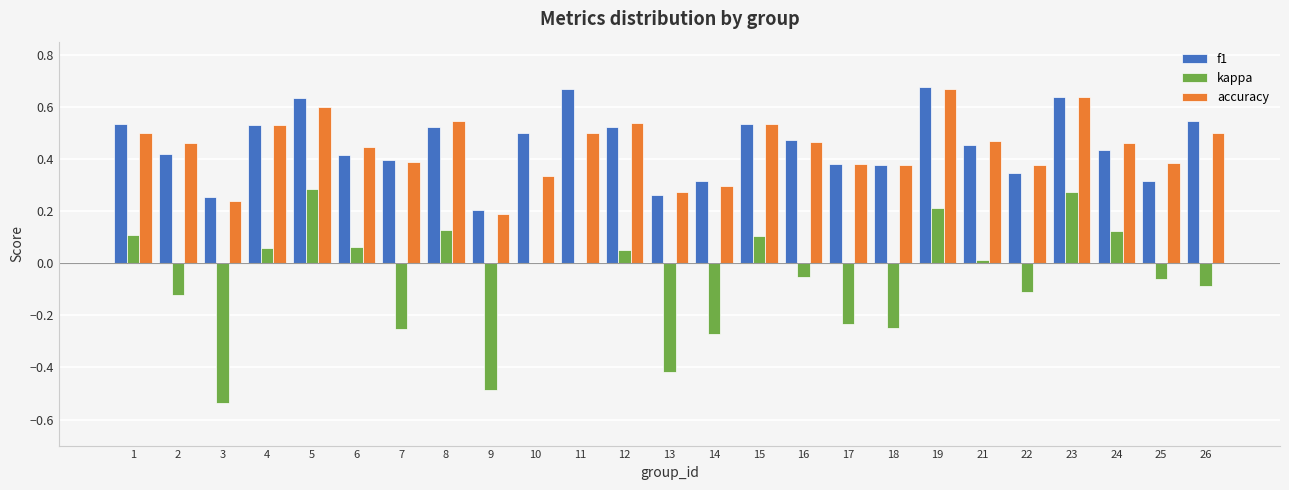

Which series changed the most between 13 and 23?

kappa